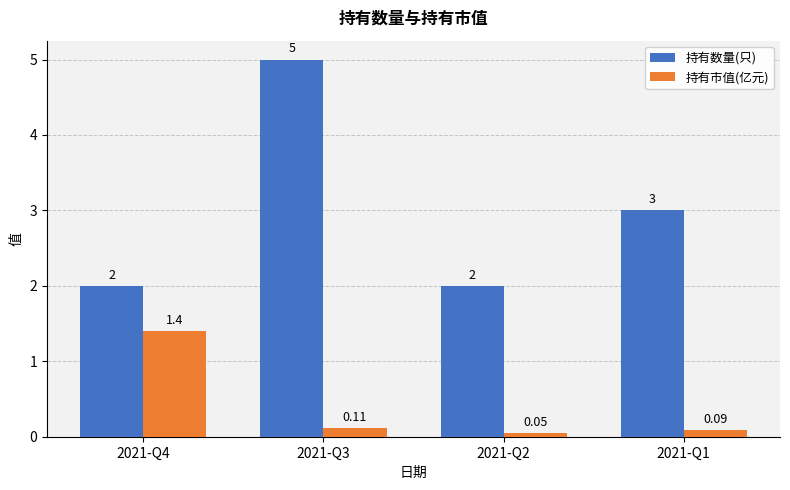

How many groups of bars are there?

4